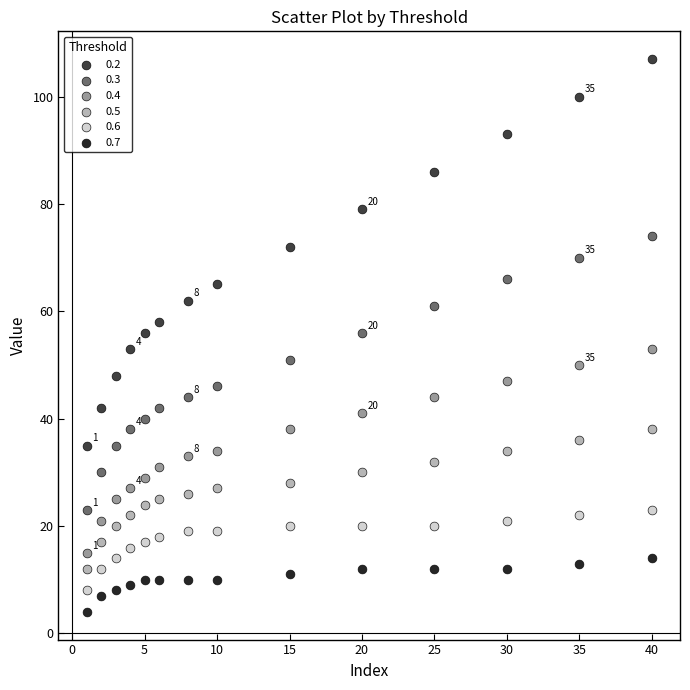

Across all data points, what is the range of Y values (max minus min)?

103